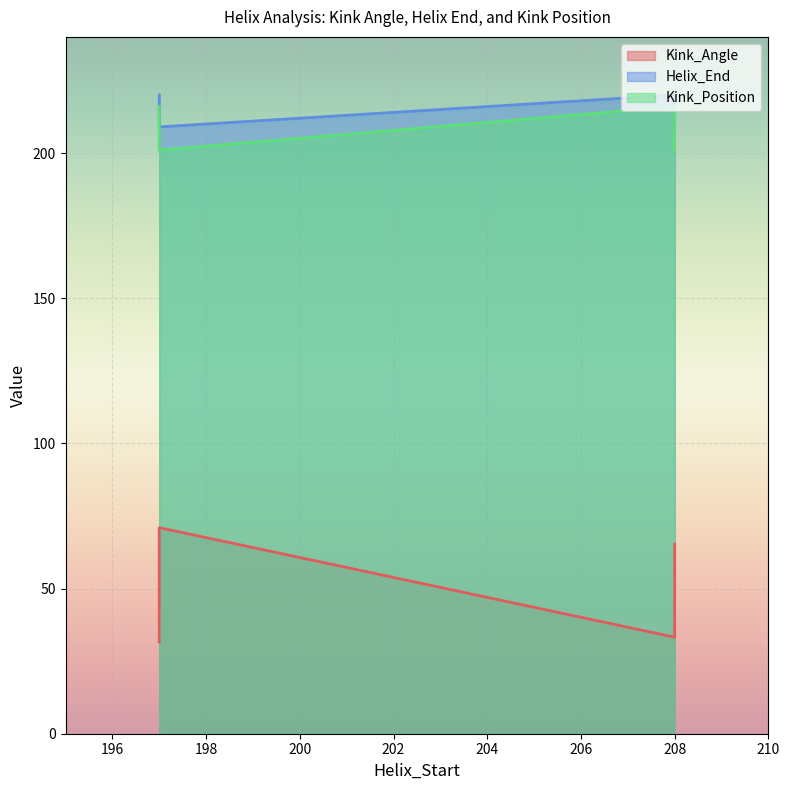

At which category is the sum across all series the highest?

197